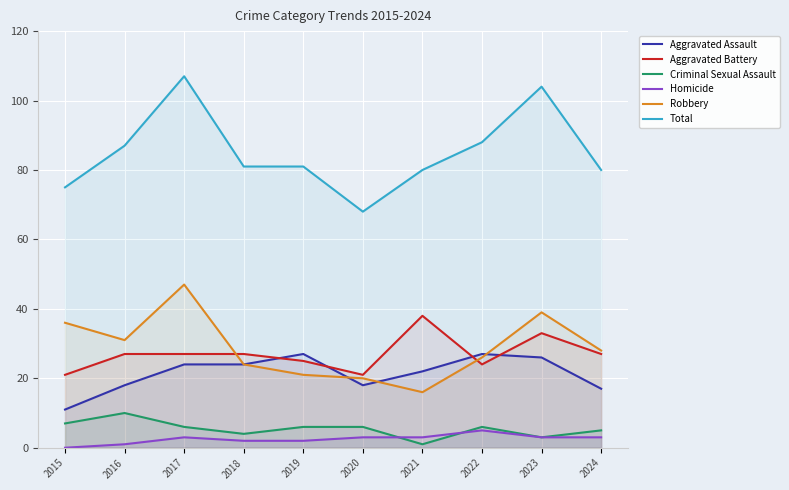

The Total series shows 45 at 2017. True or false?

False